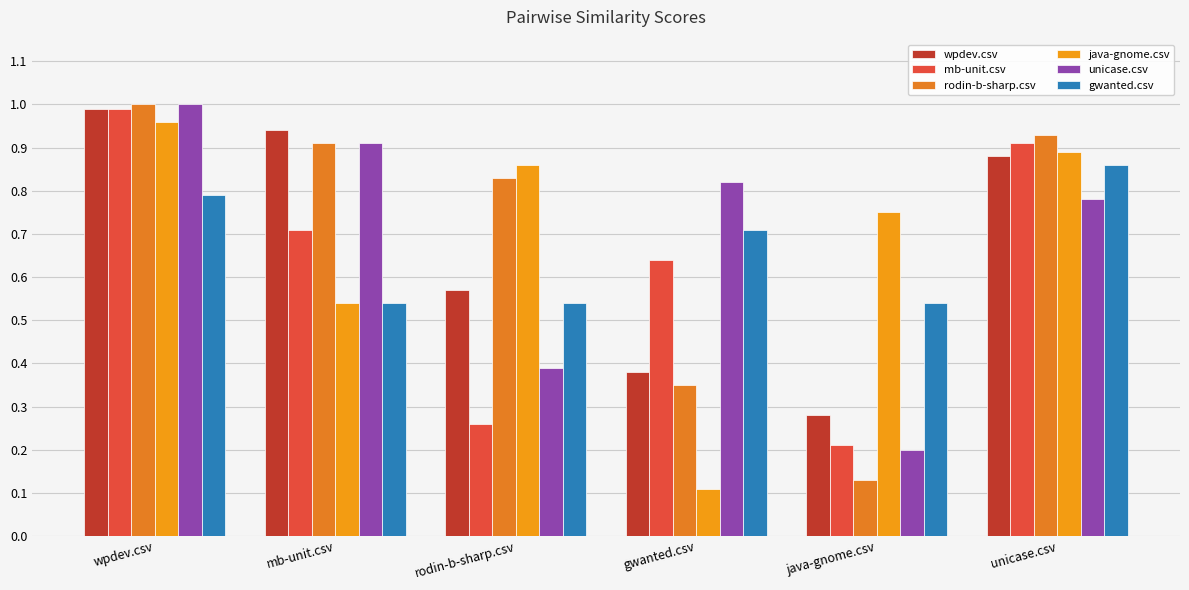

What is the label of the 5th bar from the left?

java-gnome.csv